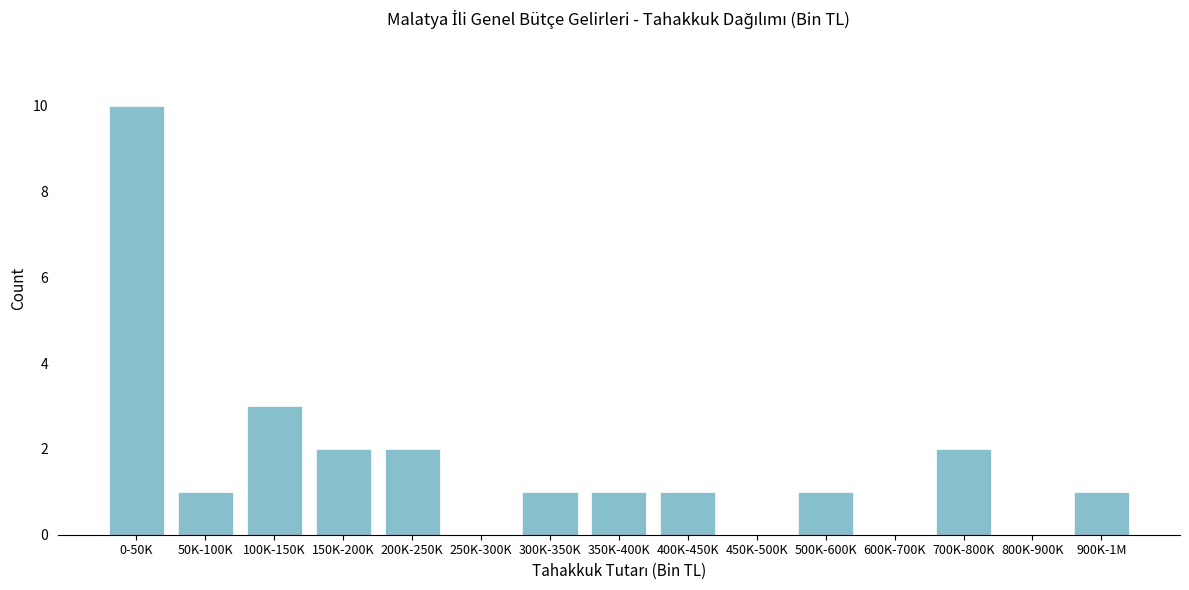

Reading left to right, transcribe all the data shown in this chart.

0-50K=10	50K-100K=1	100K-150K=3	150K-200K=2	200K-250K=2	250K-300K=0	300K-350K=1	350K-400K=1	400K-450K=1	450K-500K=0	500K-600K=1	600K-700K=0	700K-800K=2	800K-900K=0	900K-1M=1